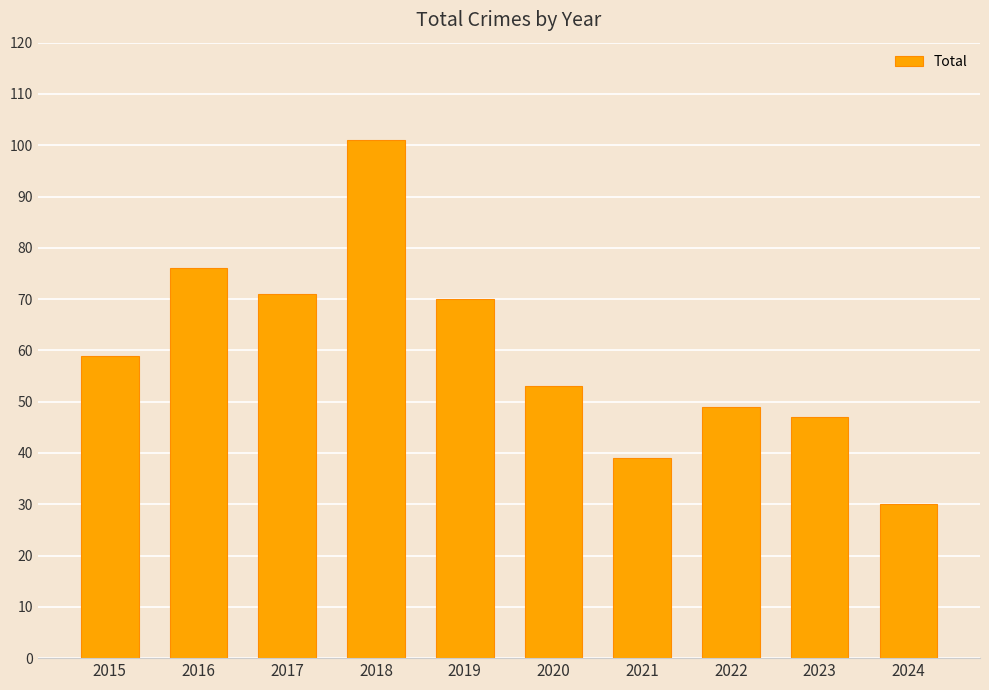

List the labels in order of value, largest first.

2018, 2016, 2017, 2019, 2015, 2020, 2022, 2023, 2021, 2024